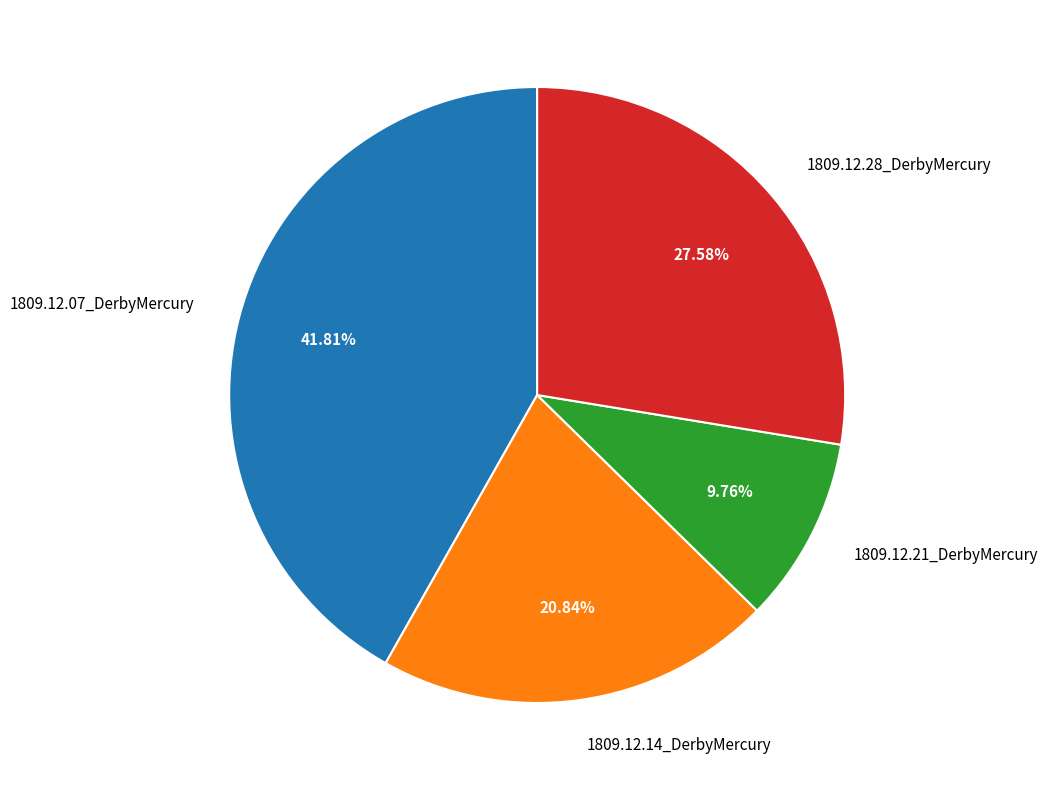

To the nearest percent, what is the difference between the 1809.12.28_DerbyMercury and 1809.12.14_DerbyMercury slice percentages?

7%